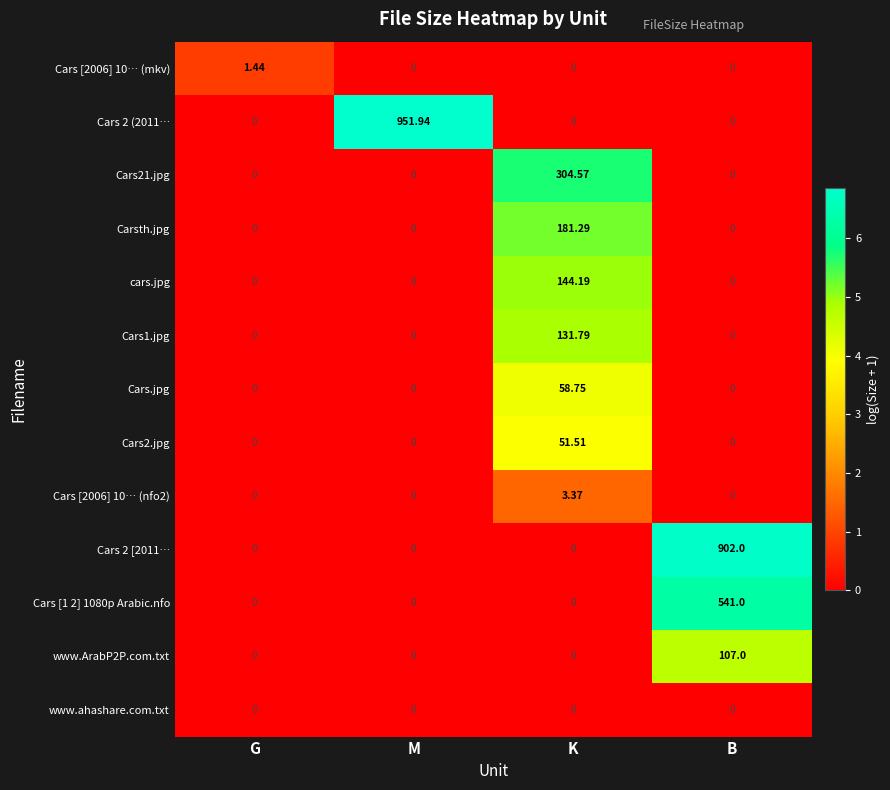

Is the value of Cars [2006] 10… (mkv) at G greater than the value of Cars [1 2] 1080p Arabic.nfo at B?

No